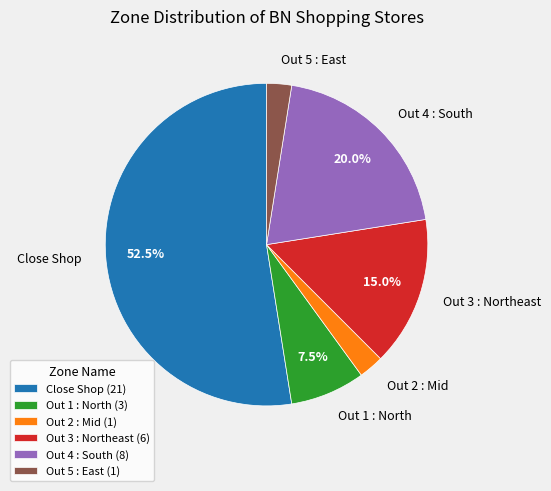

Between Out 3 : Northeast and Out 2 : Mid, which is larger?

Out 3 : Northeast